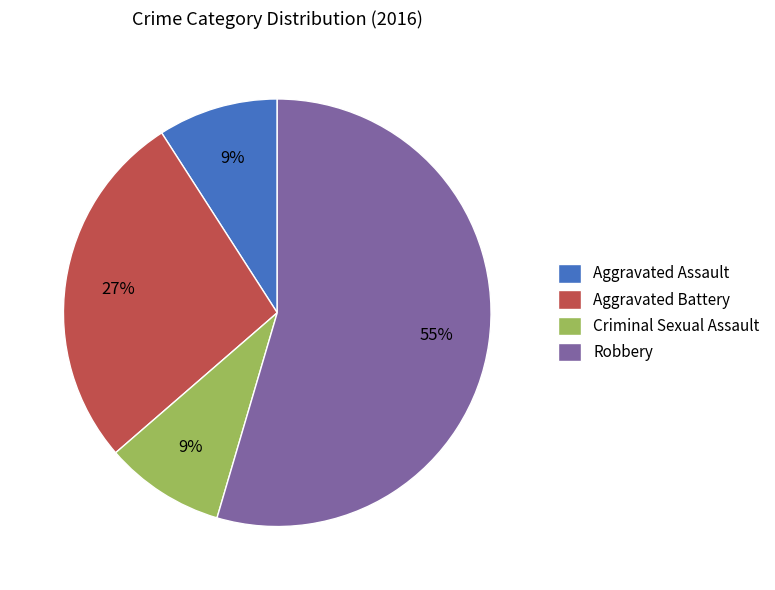

What is the largest slice in the pie chart?

Robbery